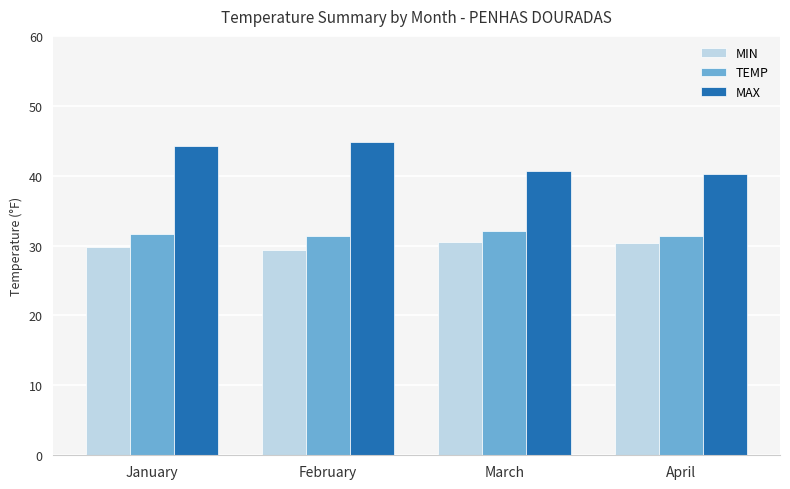

True or false: MIN has a value of 12.9 at April.

False